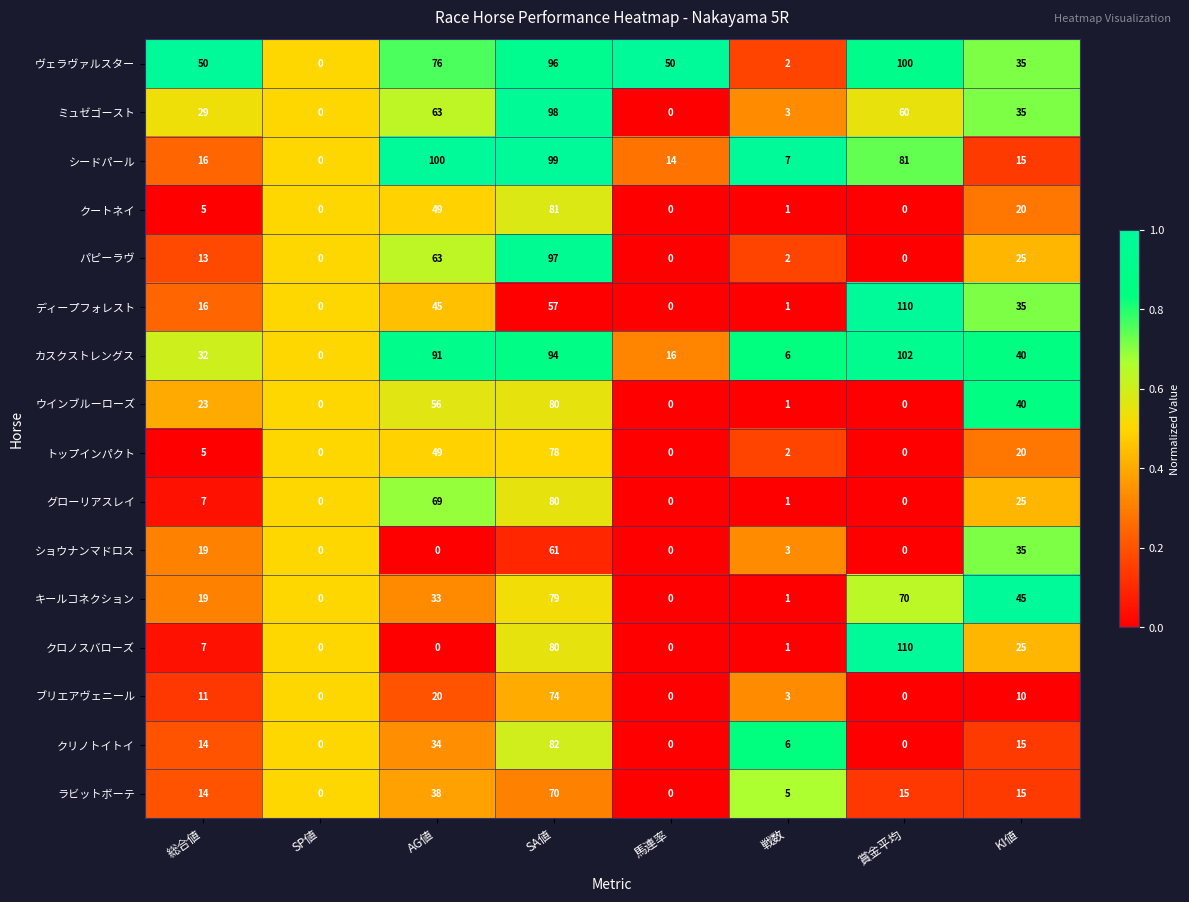

Between AG値 and SA値, which series saw the biggest shift?

クロノスバローズ